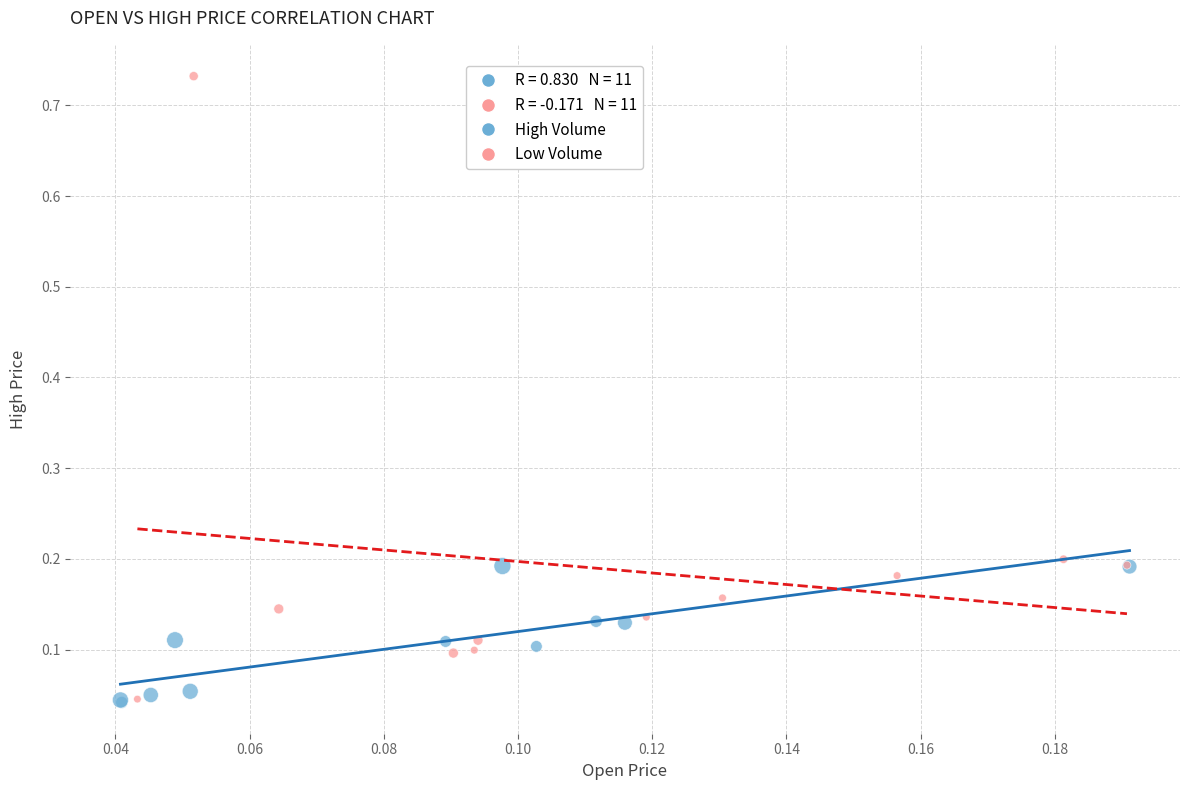

Which series has the widest spread of Y values?

Low Volume